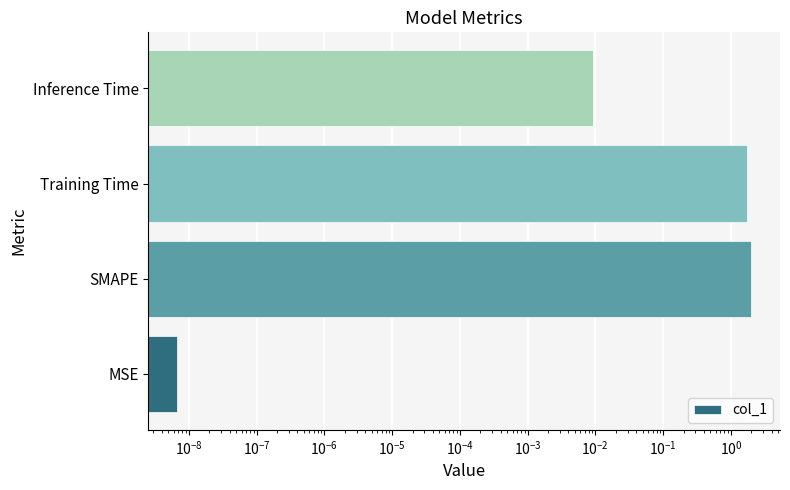

How many bars are there in total?

4